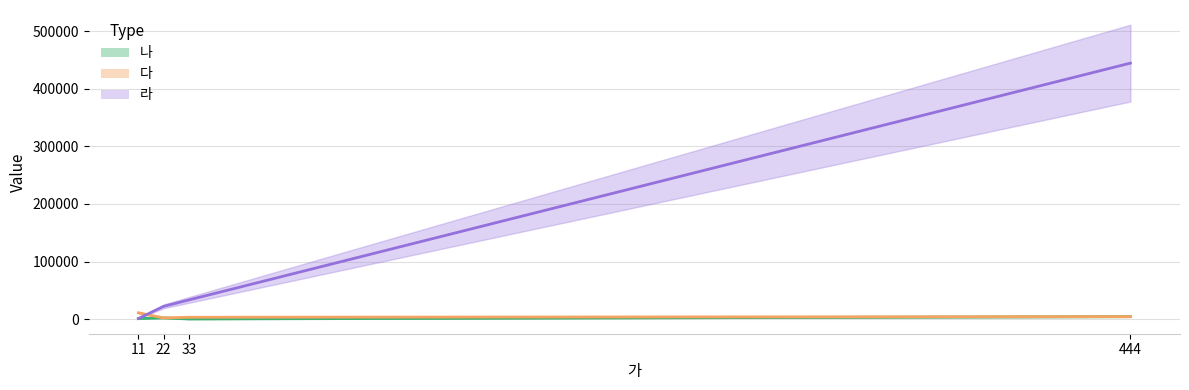

Reading left to right, what are all the values shown in this chart?

나: 1111	2222	333	4444
다: 11111	2222	3333	4444
라: 1111	22222	33333	444444